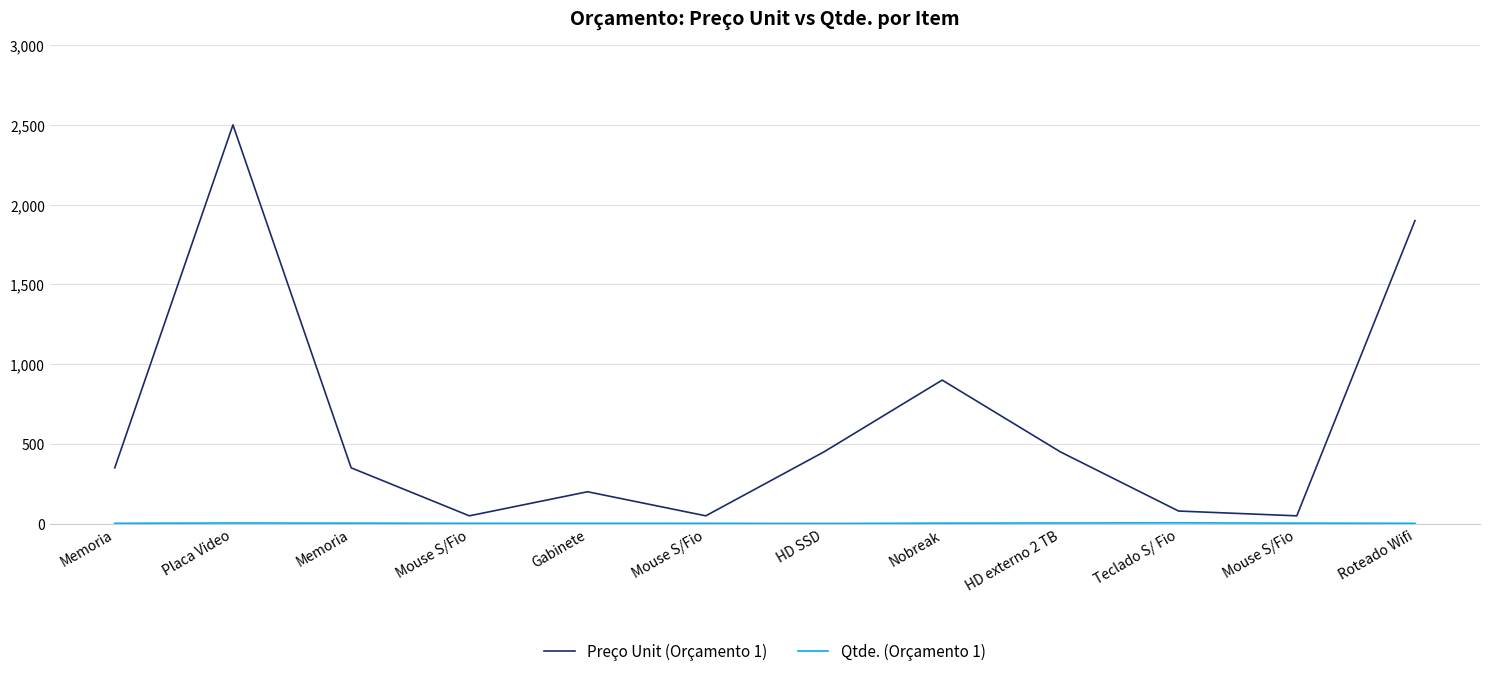

Where is the first local minimum for Preço Unit (Orçamento 1)?

Mouse S/Fio